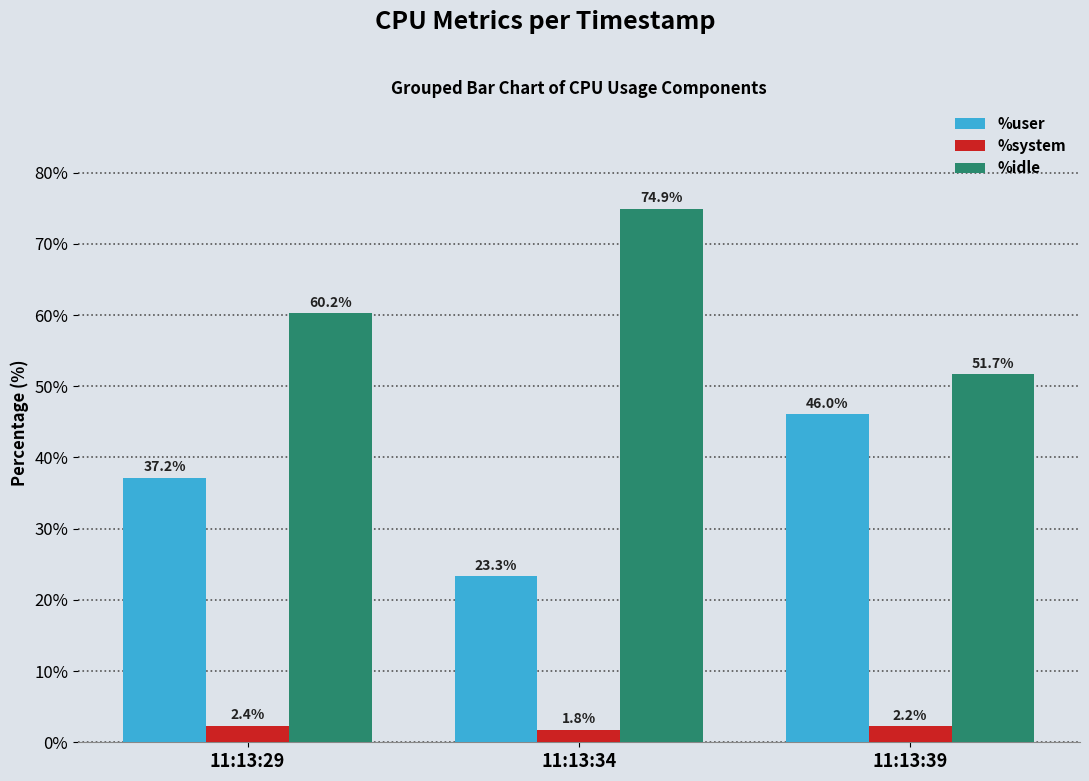

How many data points in %user are above 37?

2